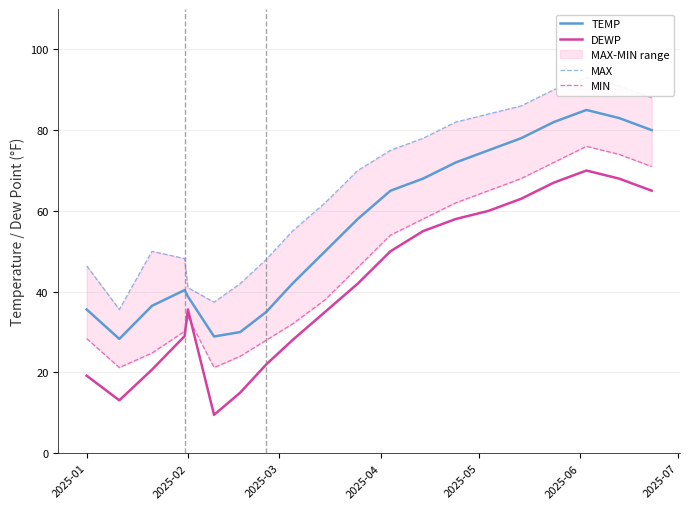

The value of MAX at 2025-01 is 46.4. True or false?

True